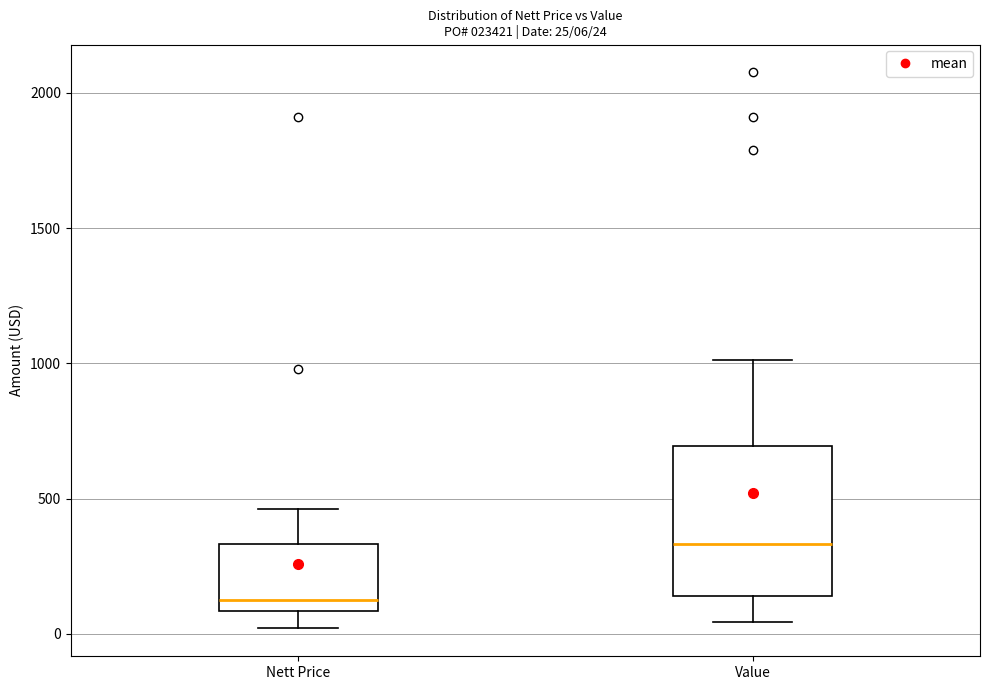

Comparing the boxes themselves (not the whiskers), which one is the tallest?

Value